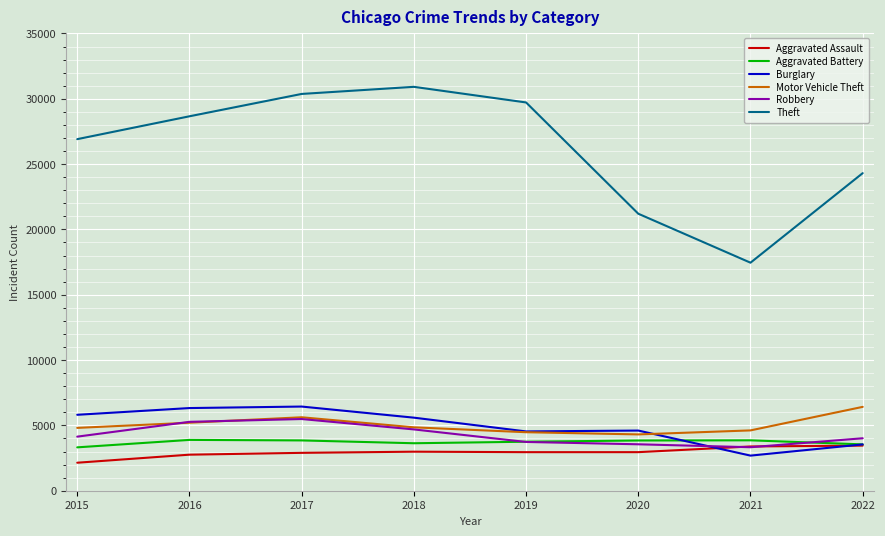

At which label does Theft reach its peak?

2018